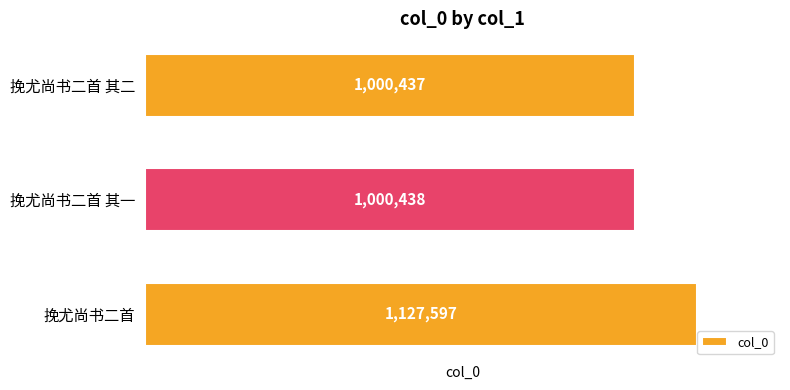

The value at 挽尤尚书二首 is 1127597. True or false?

True